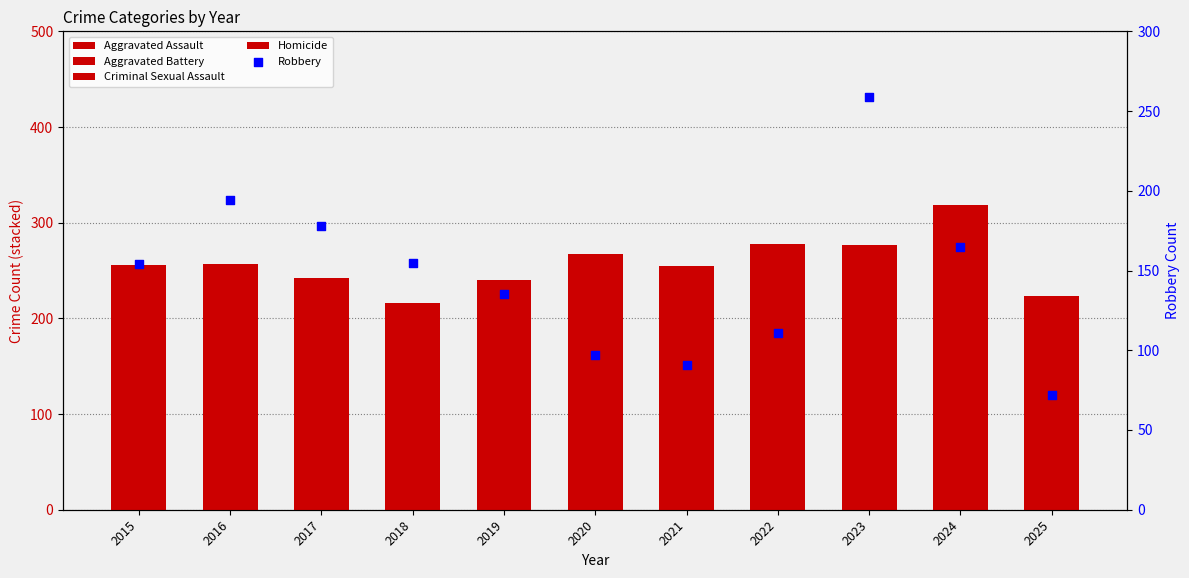

At which category is the sum across all series the highest?

2023